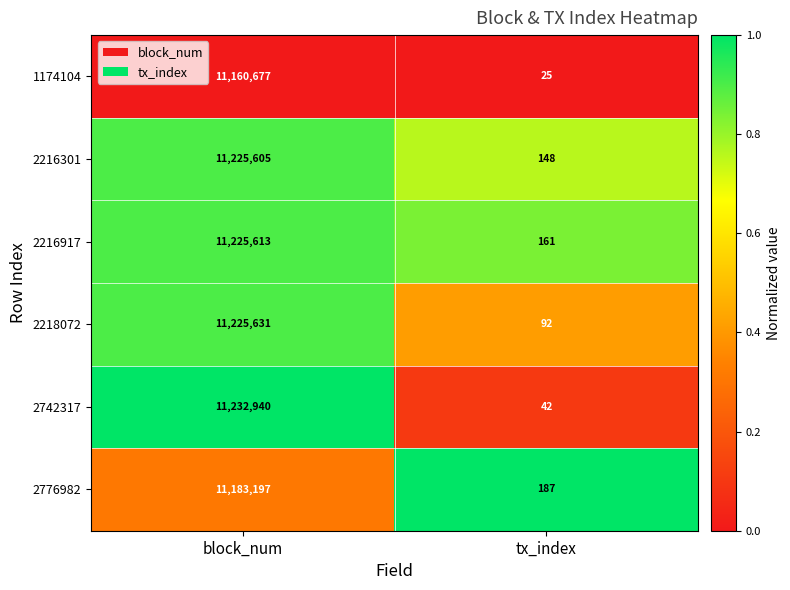

Rank the series at block_num from lowest to highest value.

1174104, 2776982, 2216301, 2216917, 2218072, 2742317